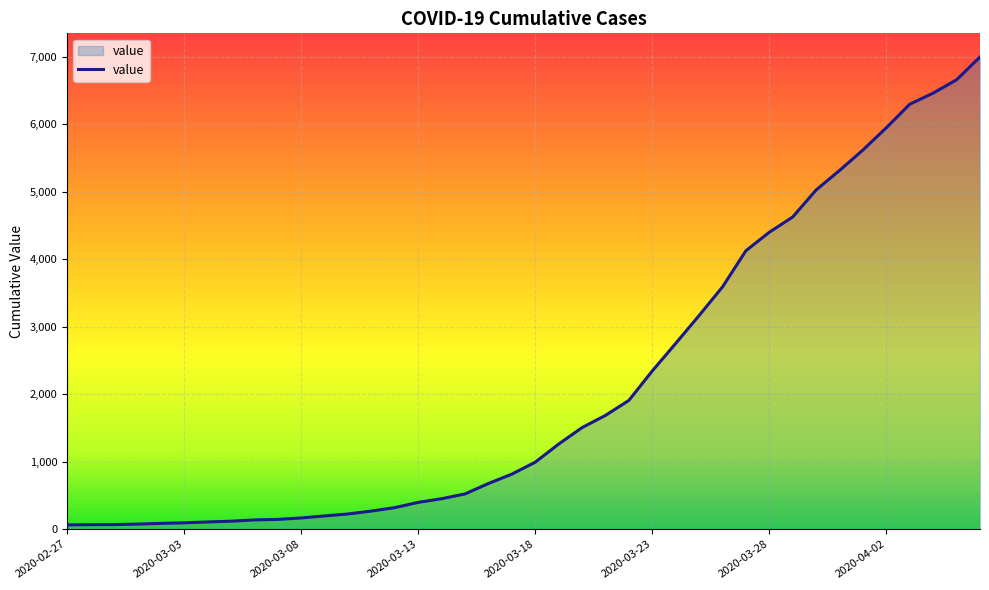

Is this an area chart (filled region under the line)?

Yes